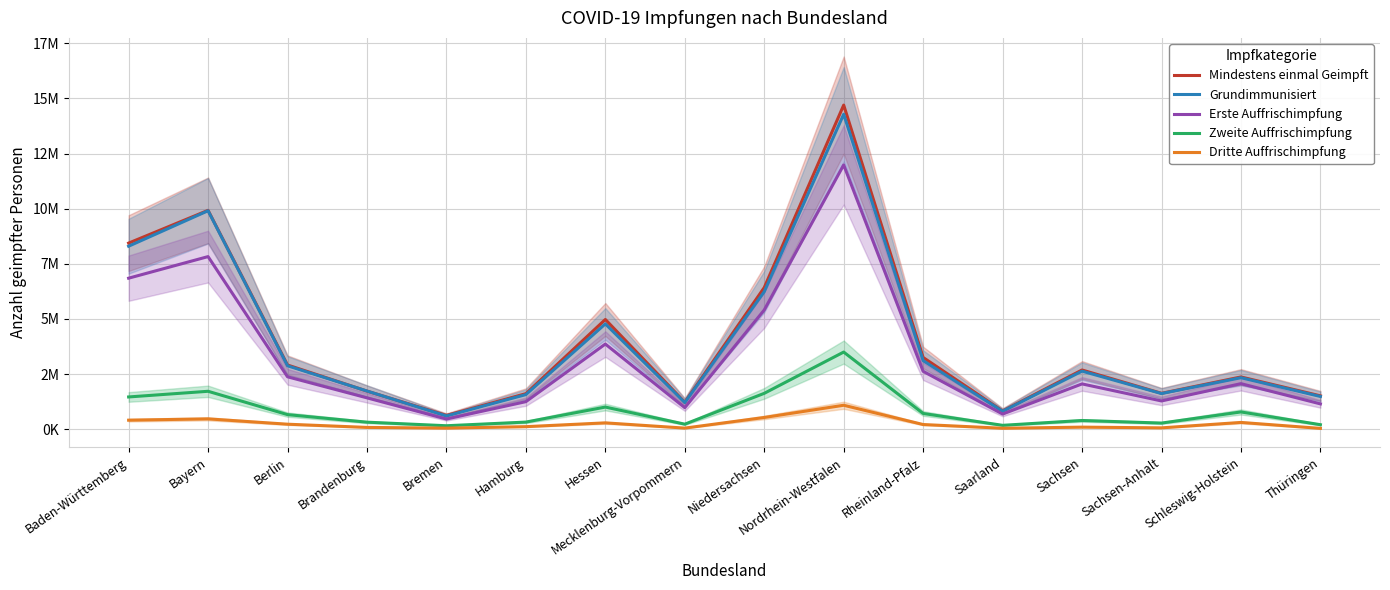

Is it true that Mindestens einmal Geimpft equals 11499825 at Niedersachsen?

False